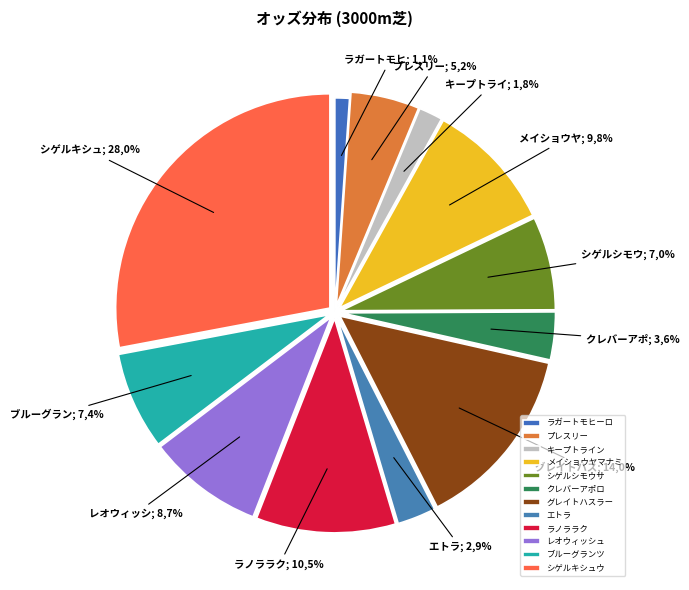

Is the sum of シゲルキシュウ and シゲルシモウサ greater than half?

No